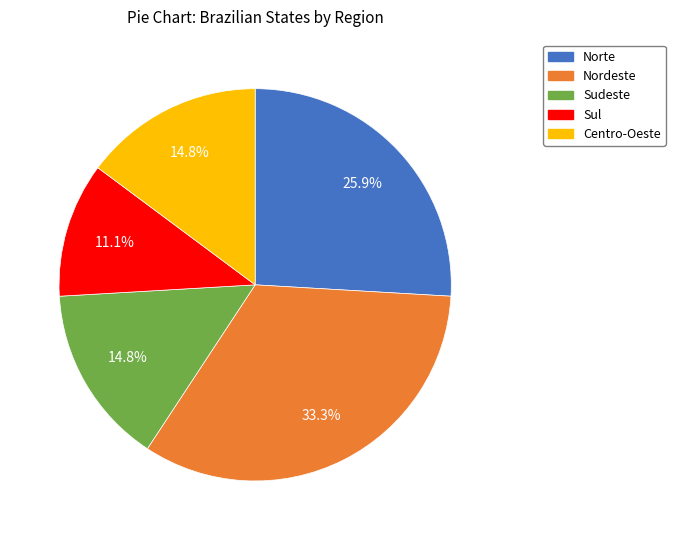

To the nearest percent, what portion does Sul represent?

11%